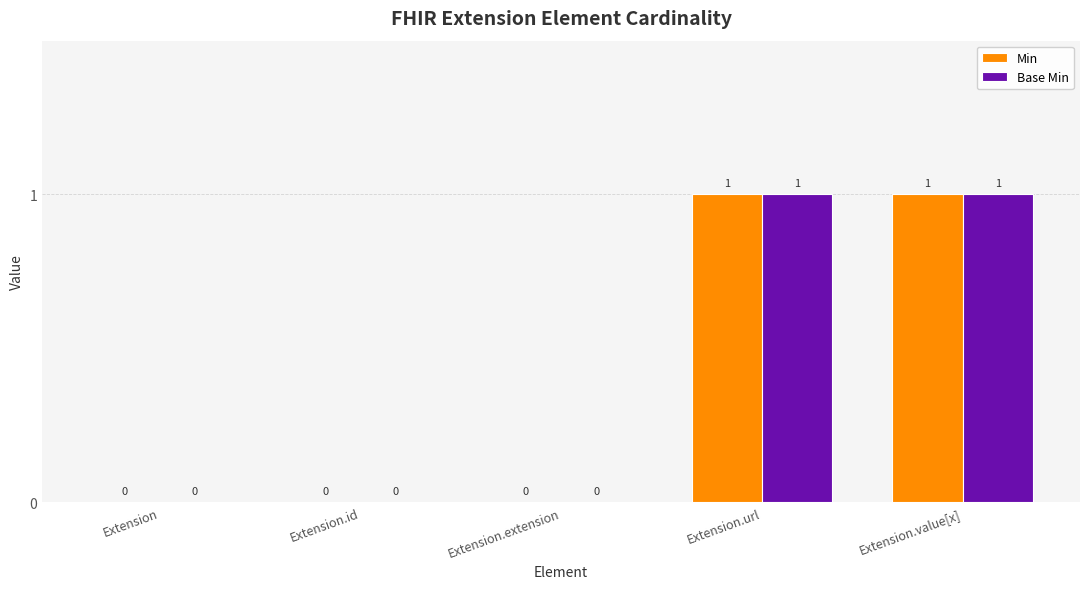

Reading right to left, transcribe all the data shown in this chart.

Min: Extension.value[x]=1	Extension.url=1	Extension.extension=0	Extension.id=0	Extension=0
Base Min: Extension.value[x]=1	Extension.url=1	Extension.extension=0	Extension.id=0	Extension=0